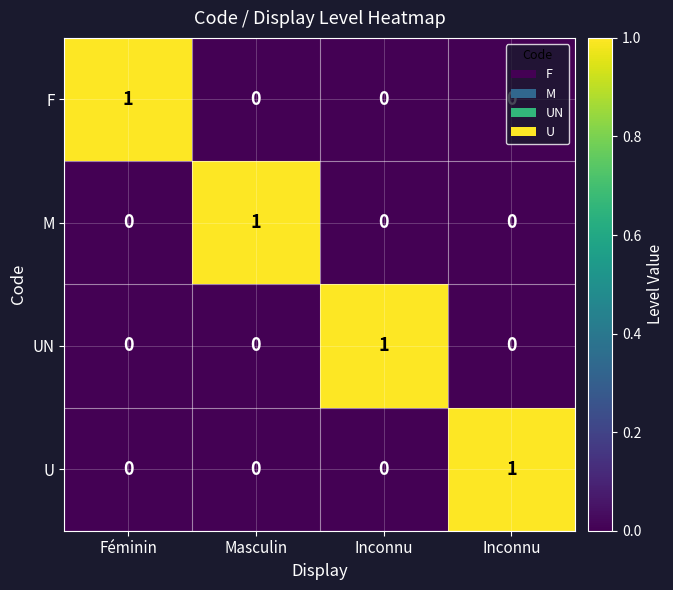

How many distinct data groups are displayed?

4